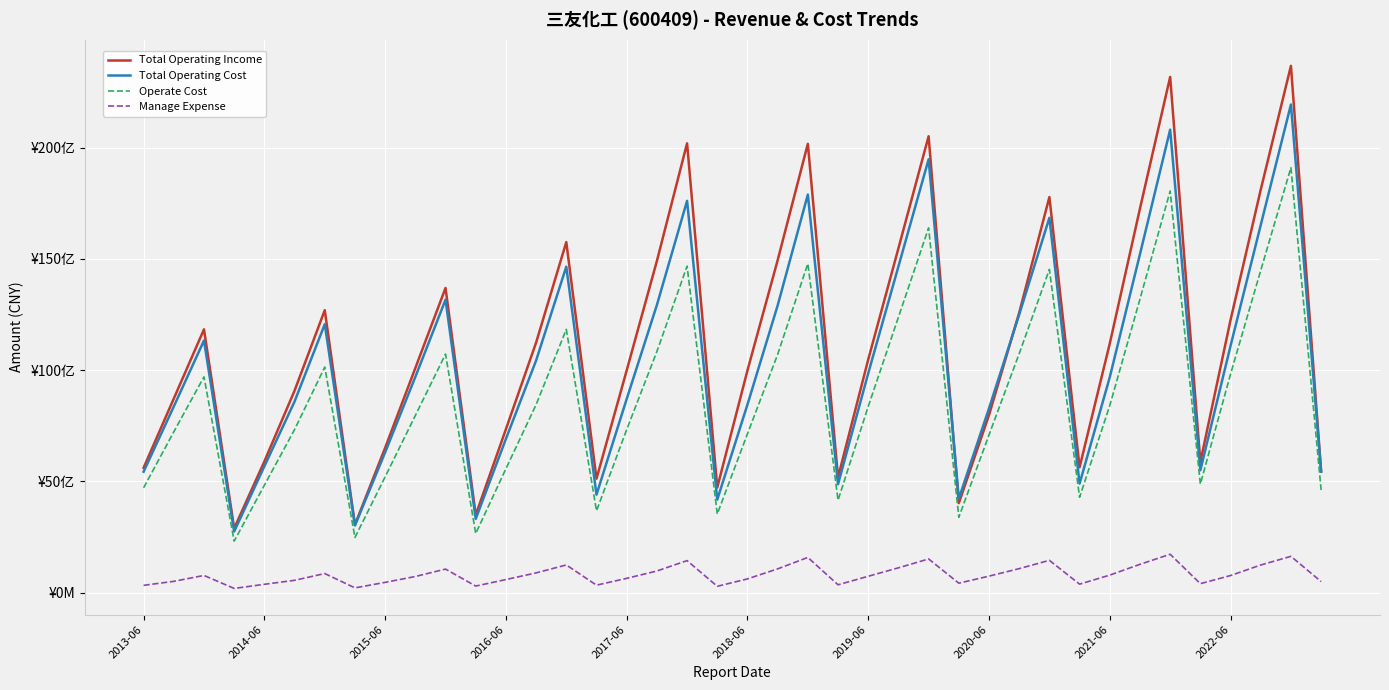

Is this an area chart (filled region under the line)?

No